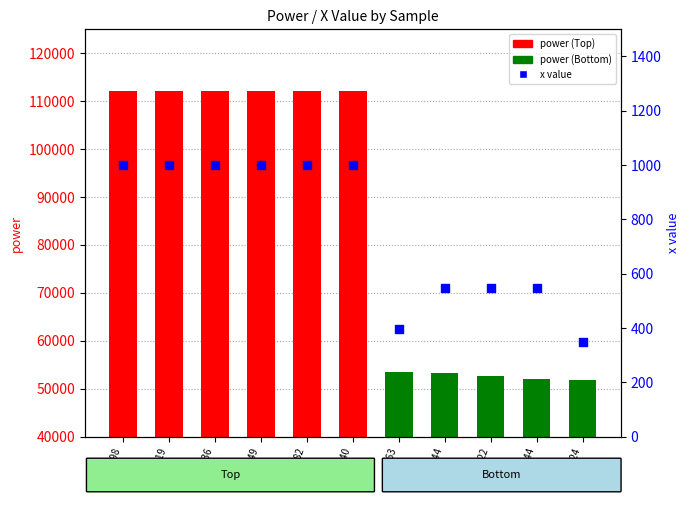

At how many categories does at least one series exceed 109656?

6